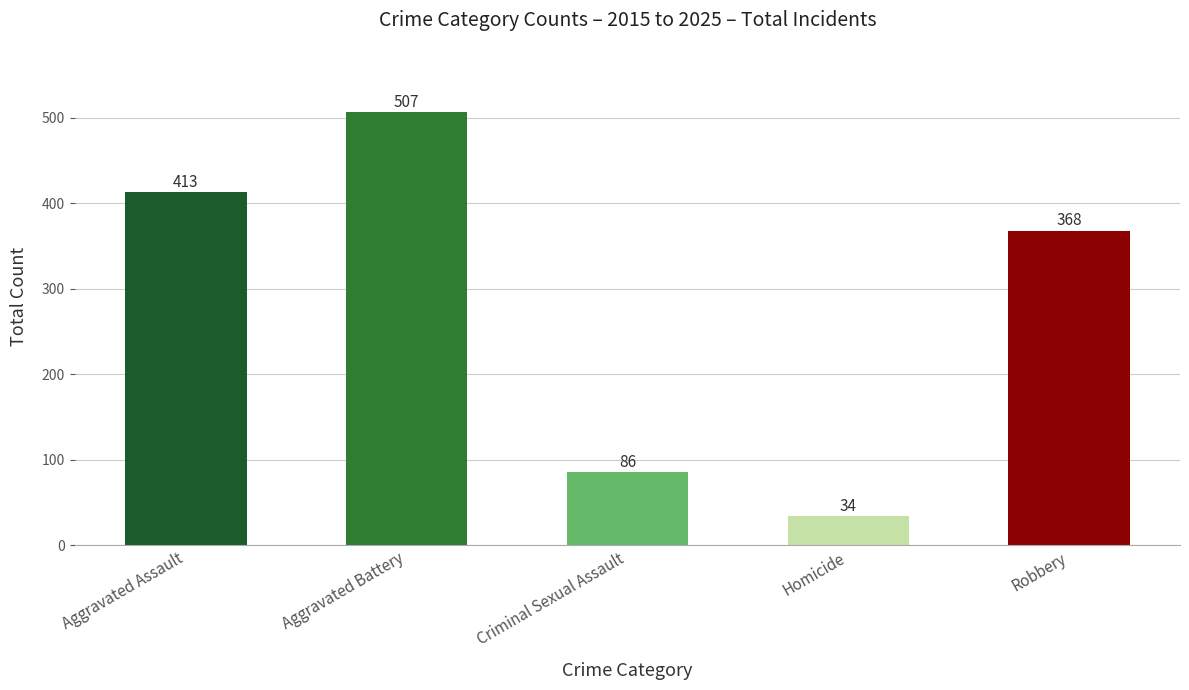

Between Aggravated Assault and Criminal Sexual Assault, which is larger?

Aggravated Assault